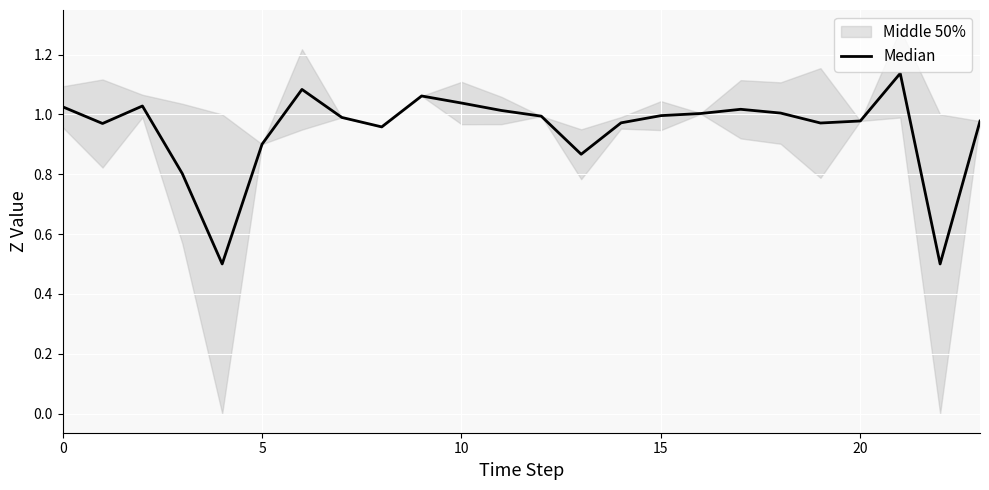

Is it true that the value at 21 is 0.6?

False